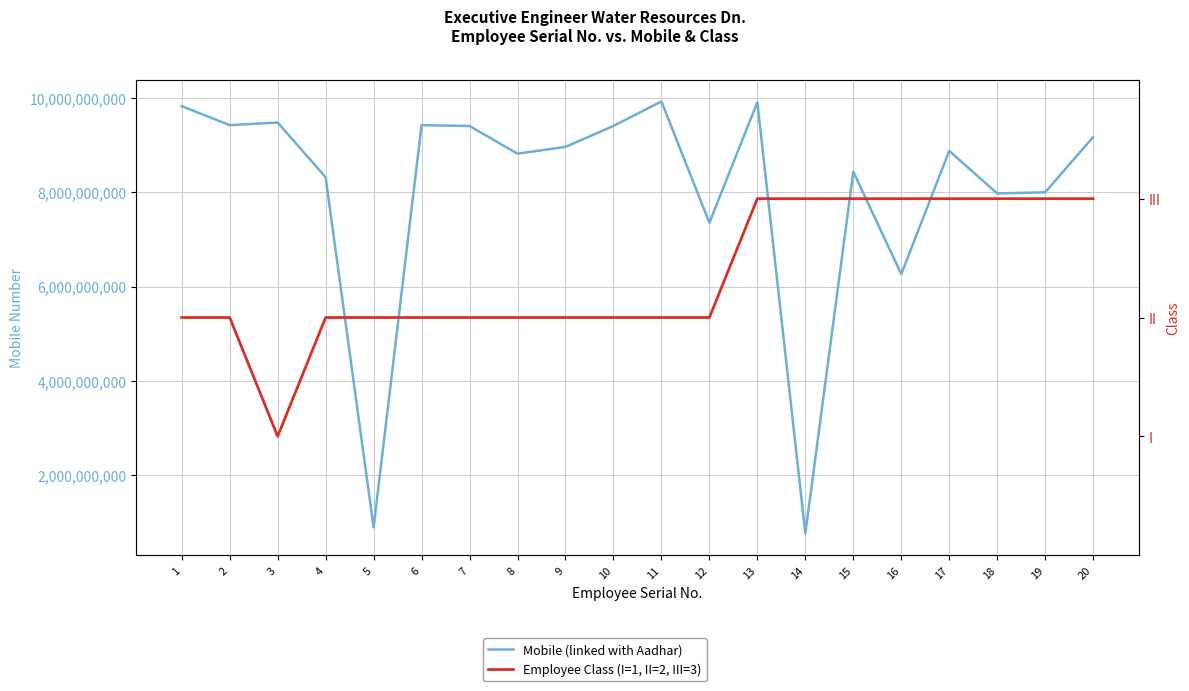

Which series has the largest total across all categories?

Mobile (linked with Aadhar)